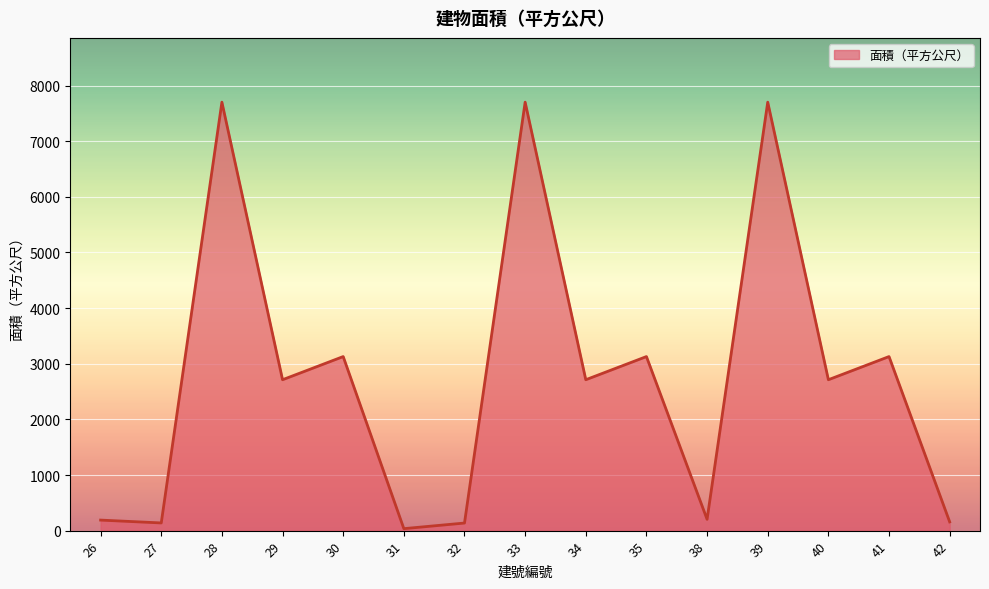

Does the chart have visible grid lines?

Yes